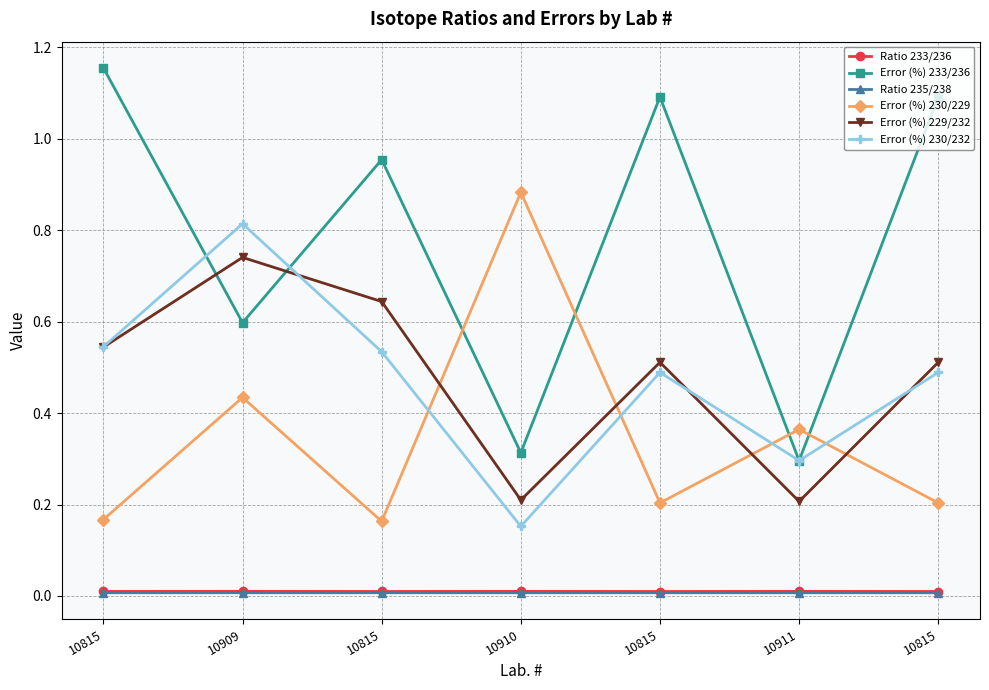

Reading right to left, transcribe all the data shown in this chart.

Ratio 233/236: 10815=0.0	10911=0.0	10815=0.0	10910=0.0	10815=0.0	10909=0.0	10815=0.0
Error (%) 233/236: 10815=1.1	10911=0.3	10815=1.1	10910=0.3	10815=1.0	10909=0.6	10815=1.2
Ratio 235/238: 10815=0.0	10911=0.0	10815=0.0	10910=0.0	10815=0.0	10909=0.0	10815=0.0
Error (%) 230/229: 10815=0.2	10911=0.4	10815=0.2	10910=0.9	10815=0.2	10909=0.4	10815=0.2
Error (%) 229/232: 10815=0.5	10911=0.2	10815=0.5	10910=0.2	10815=0.6	10909=0.7	10815=0.5
Error (%) 230/232: 10815=0.5	10911=0.3	10815=0.5	10910=0.2	10815=0.5	10909=0.8	10815=0.5